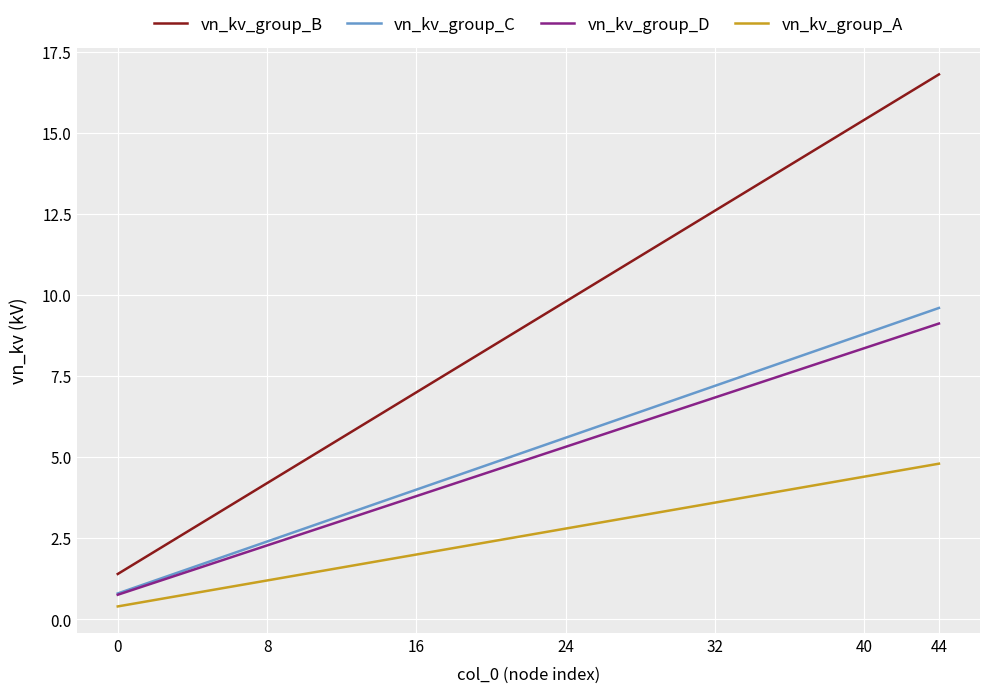

What is the greatest value displayed?

16.8